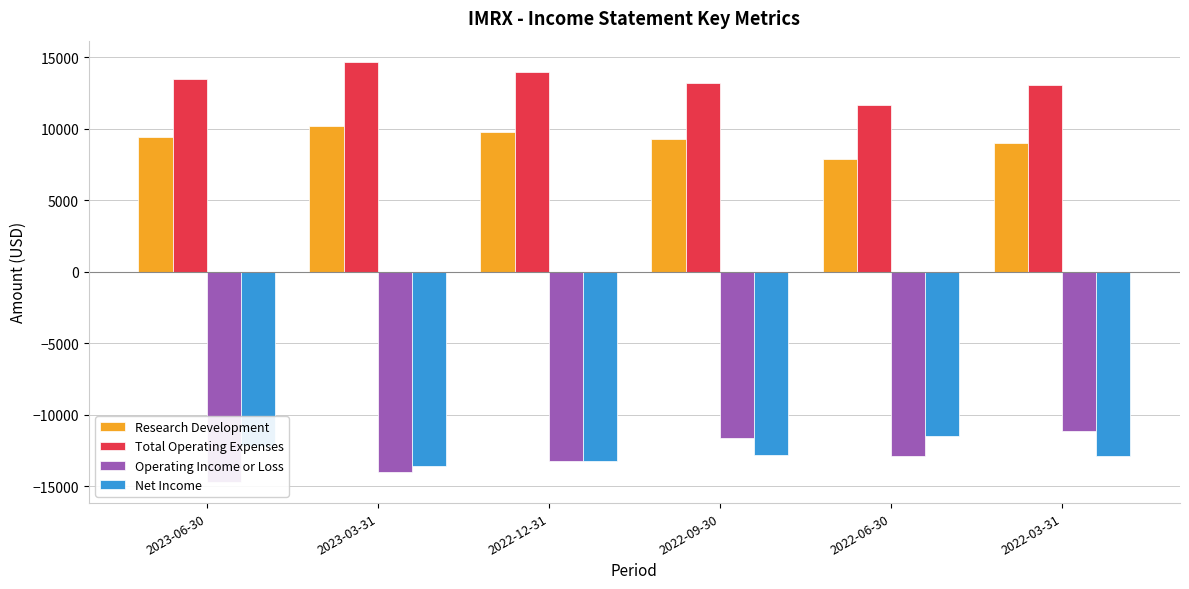

How many data points in Net Income are less than -12800?

3